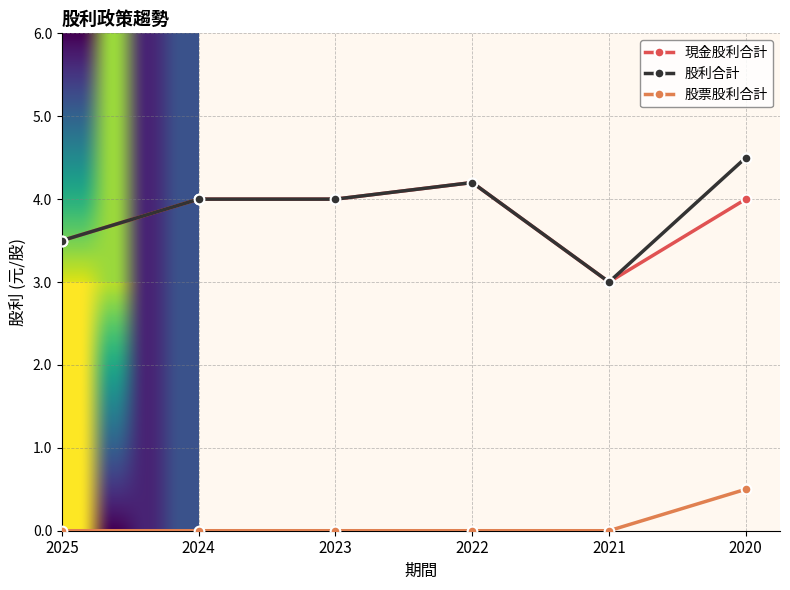

At which category is the sum across all series the highest?

2020